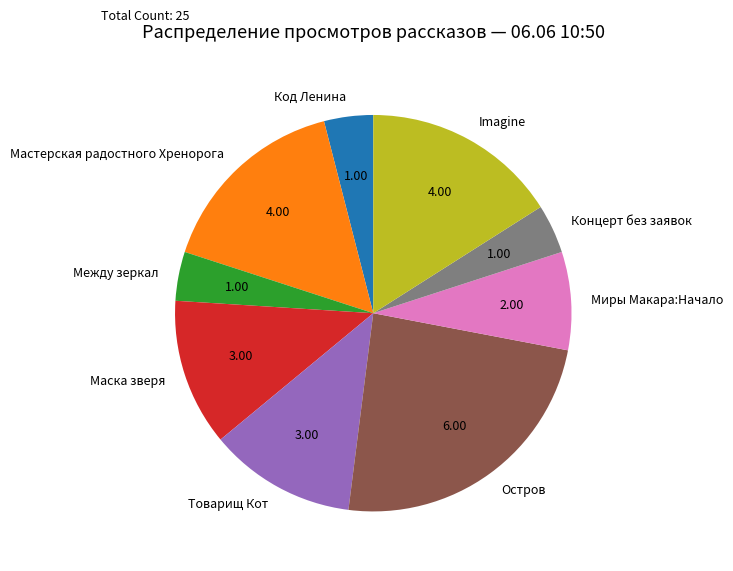

Which slice is the largest?

Остров